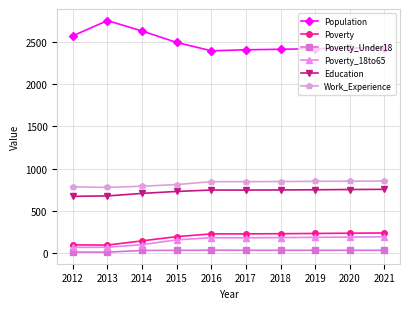

True or false: Poverty has a value of 235 at 2021.

True